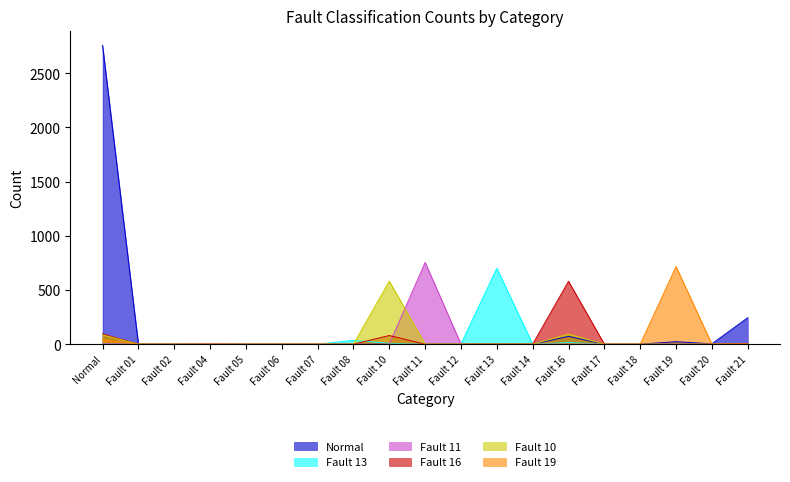

Reading left to right, what are all the values shown in this chart?

Normal: 2756	0	0	0	0	0	0	0	1	0	0	0	0	72	0	0	23	3	244
Fault 13: 1	0	0	0	0	0	0	35	8	0	2	700	0	15	0	0	0	0	0
Fault 11: 2	0	0	4	0	0	0	0	0	754	0	0	0	0	0	0	0	0	1
Fault 16: 95	0	0	0	0	0	0	0	80	0	0	0	0	580	0	0	0	0	6
Fault 10: 86	0	0	0	0	0	0	0	582	0	0	0	0	93	0	0	0	0	0
Fault 19: 43	0	0	0	0	0	0	0	0	0	0	0	0	0	0	0	716	0	2